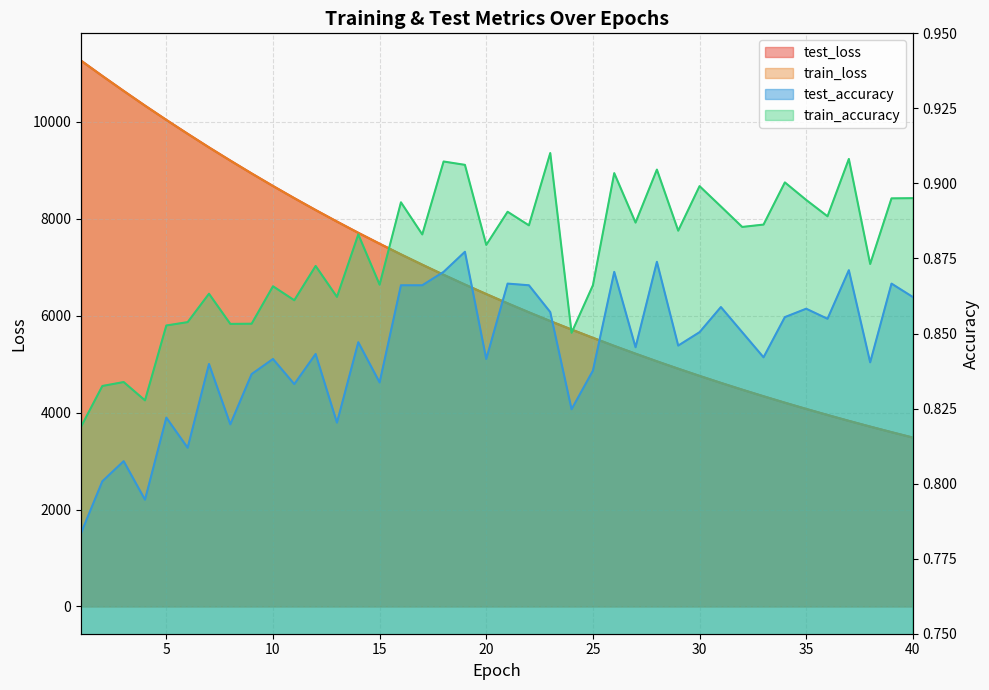

Reading left to right, transcribe all the data shown in this chart.

test_loss: 1=11266.1	2=10949.9	3=10640.4	4=10337.1	5=10042.6	6=9756.0	7=9475.1	8=9203.2	9=8937.3	10=8678.6	11=8427.0	12=8182.1	13=7944.1	14=7711.8	15=7487.0	16=7266.7	17=7053.5	18=6845.6	19=6643.5	20=6447.6	21=6256.3	22=6070.7	23=5889.8	24=5714.9	25=5543.9	26=5377.4	27=5216.2	28=5058.9	29=4906.6	30=4758.1	31=4613.9	32=4473.7	33=4337.7	34=4205.0	35=4076.3	36=3951.5	37=3829.6	38=3711.5	39=3596.8	40=3485.4
train_loss: 1=11265.6	2=10949.6	3=10639.7	4=10336.5	5=10042.0	6=9755.2	7=9474.8	8=9202.6	9=8937.0	10=8678.1	11=8426.4	12=8181.6	13=7943.3	14=7711.3	15=7486.4	16=7266.3	17=7053.2	18=6845.2	19=6643.1	20=6447.2	21=6256.1	22=6070.5	23=5889.5	24=5714.5	25=5543.5	26=5377.0	27=5215.8	28=5058.7	29=4906.2	30=4757.8	31=4613.6	32=4473.5	33=4337.3	34=4204.8	35=4076.1	36=3951.1	37=3829.4	38=3711.4	39=3596.6	40=3485.2
test_accuracy: 1=0.8	2=0.8	3=0.8	4=0.8	5=0.8	6=0.8	7=0.8	8=0.8	9=0.8	10=0.8	11=0.8	12=0.8	13=0.8	14=0.8	15=0.8	16=0.9	17=0.9	18=0.9	19=0.9	20=0.8	21=0.9	22=0.9	23=0.9	24=0.8	25=0.8	26=0.9	27=0.8	28=0.9	29=0.8	30=0.9	31=0.9	32=0.9	33=0.8	34=0.9	35=0.9	36=0.9	37=0.9	38=0.8	39=0.9	40=0.9
train_accuracy: 1=0.8	2=0.8	3=0.8	4=0.8	5=0.9	6=0.9	7=0.9	8=0.9	9=0.9	10=0.9	11=0.9	12=0.9	13=0.9	14=0.9	15=0.9	16=0.9	17=0.9	18=0.9	19=0.9	20=0.9	21=0.9	22=0.9	23=0.9	24=0.9	25=0.9	26=0.9	27=0.9	28=0.9	29=0.9	30=0.9	31=0.9	32=0.9	33=0.9	34=0.9	35=0.9	36=0.9	37=0.9	38=0.9	39=0.9	40=0.9